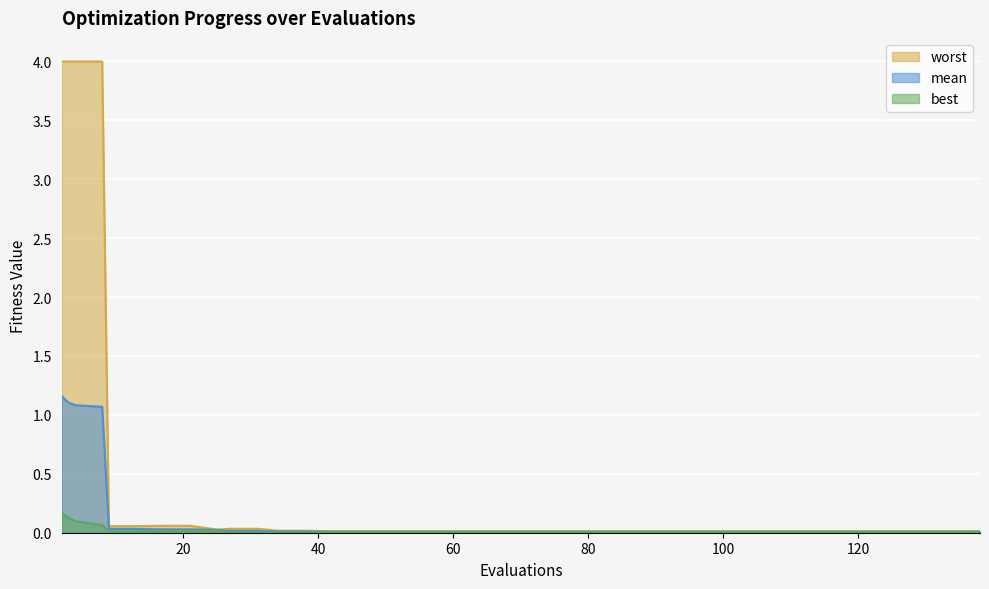

Reading left to right, what are all the values shown in this chart?

mean: 2=1.2	3=1.1	4=1.1	8=1.1	9=0.0	13=0.0	17=0.0	21=0.0	25=0.0	27=0.0	31=0.0	34=0.0	38=0.0	42=0.0	50=0.0	62=0.0	78=0.0	98=0.0	118=0.0	138=0.0
best: 2=0.2	3=0.1	4=0.1	8=0.1	9=0.0	13=0.0	17=0.0	21=0.0	25=0.0	27=0.0	31=0.0	34=0.0	38=0.0	42=0.0	50=0.0	62=0.0	78=0.0	98=0.0	118=0.0	138=0.0
worst: 2=4.0	3=4.0	4=4.0	8=4.0	9=0.1	13=0.1	17=0.1	21=0.1	25=0.0	27=0.0	31=0.0	34=0.0	38=0.0	42=0.0	50=0.0	62=0.0	78=0.0	98=0.0	118=0.0	138=0.0